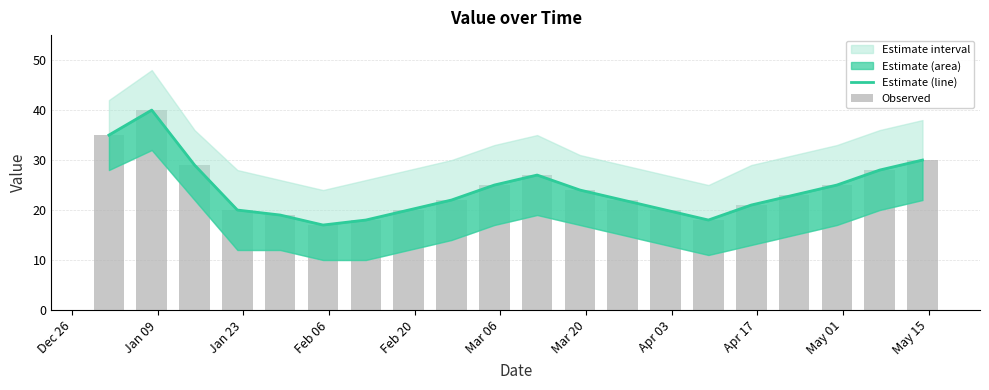

What is the difference between the second highest and second lowest values in the Observed series?

17